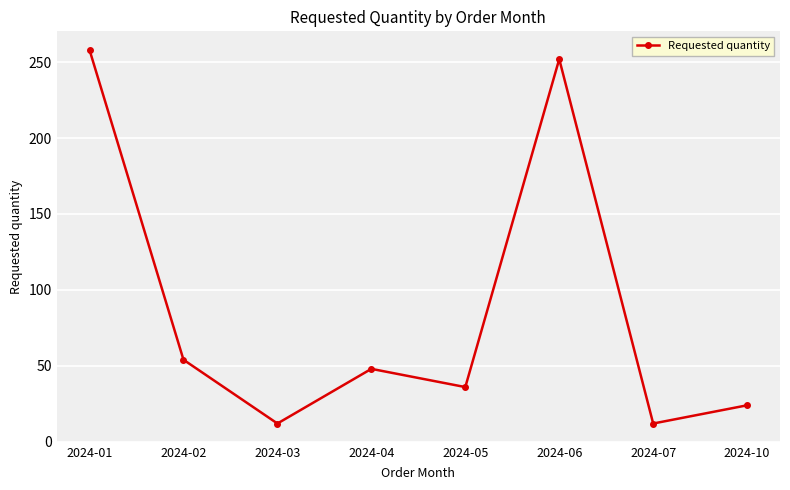

True or false: the data has more than 2 interior local peaks.

False